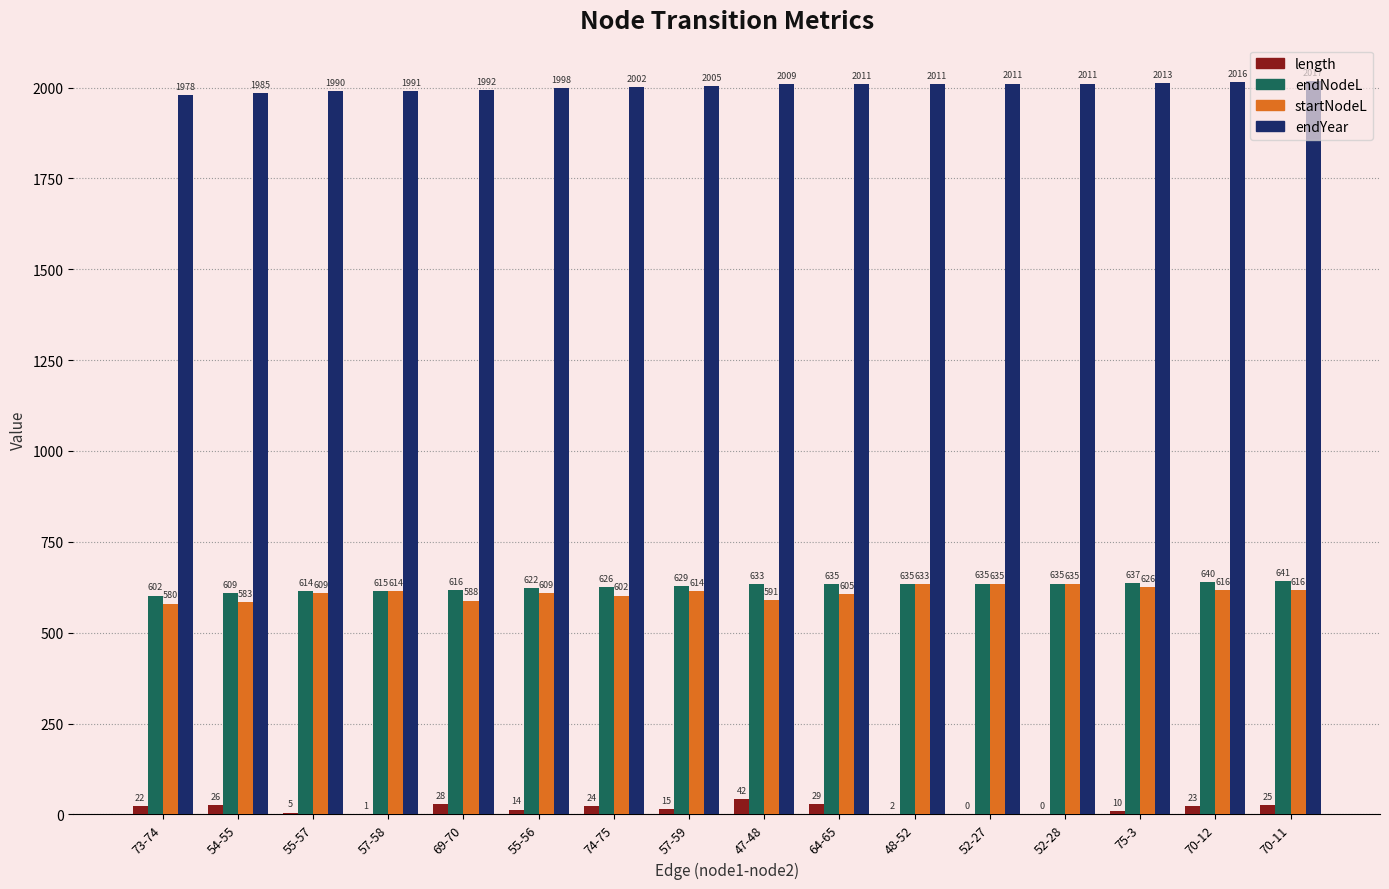

Which series has the largest total across all categories?

endYear